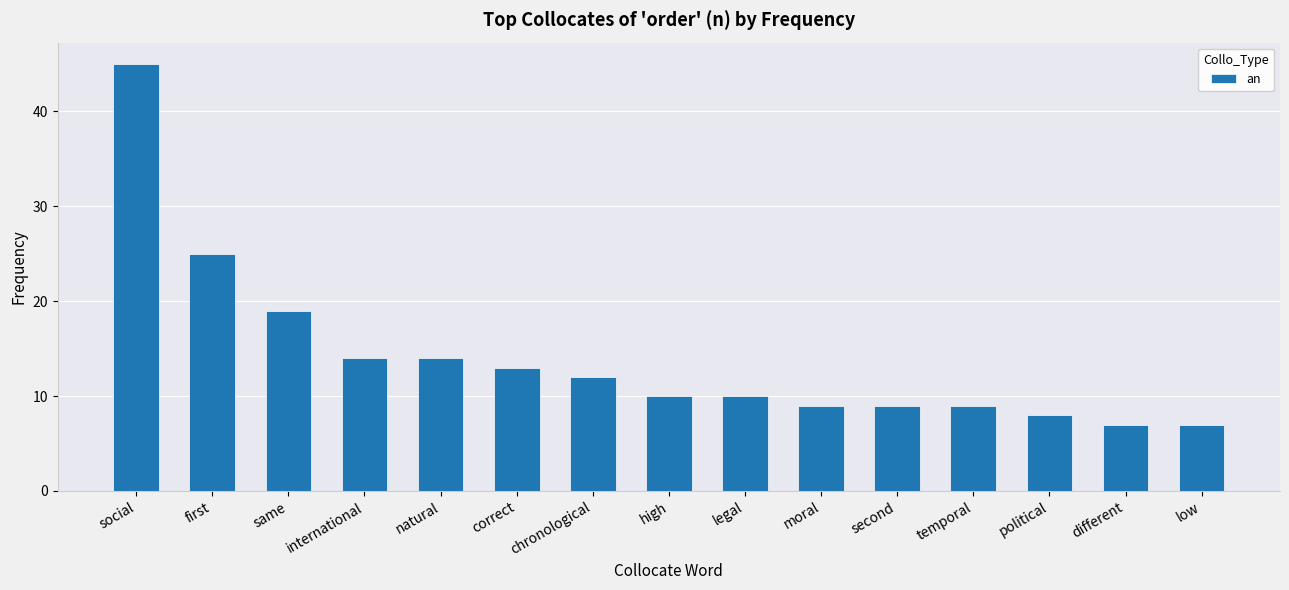

What position from the left is legal?

9